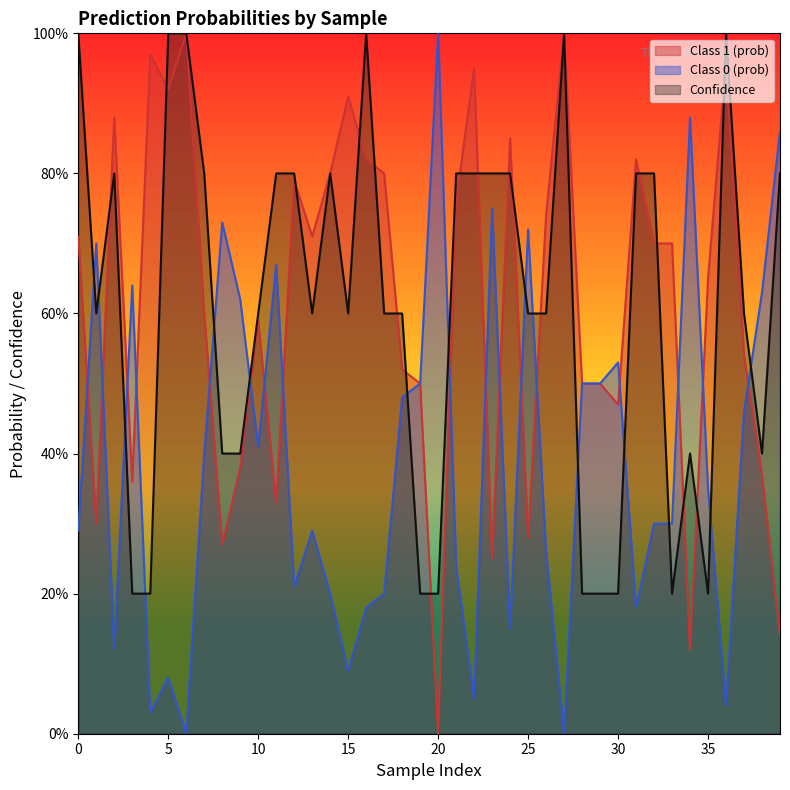

True or false: Class 0 (prob) has a value of 0.1 at 24.

True